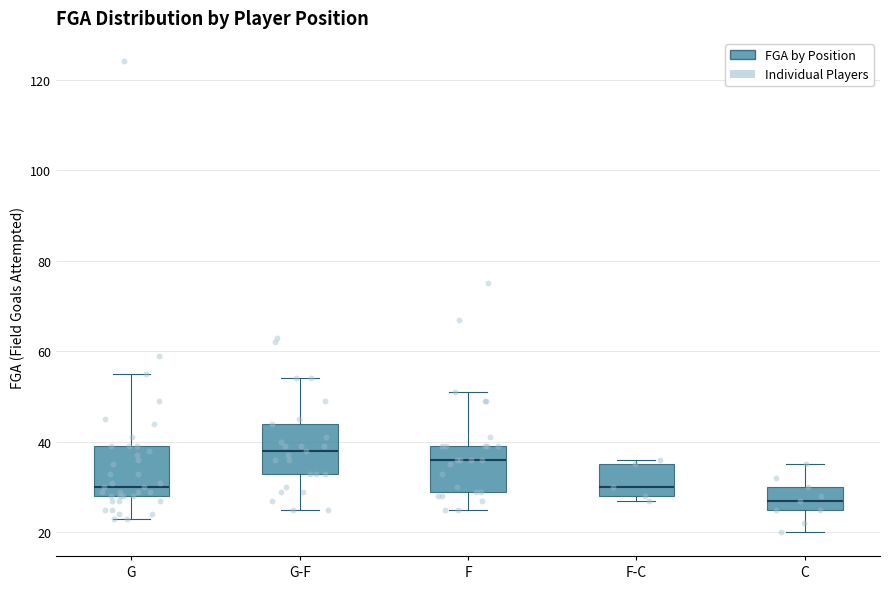

Reading left to right, transcribe this box plot: for each box, give where its median line is, the range the box spans, and where its two whiskers end, as read against the y-axis. The values are not printed on the chart, so give them approximately, as read against the axis.

G: median 30, box 28 to 40, whiskers 24 to 56
G-F: median 38, box 34 to 44, whiskers 26 to 54
F: median 36, box 30 to 40, whiskers 26 to 52
F-C: median 30, box 28 to 36, whiskers 28 (just below the box's lower edge) to 36 (just above the box's upper edge)
C: median 28, box 26 to 30, whiskers 20 to 36